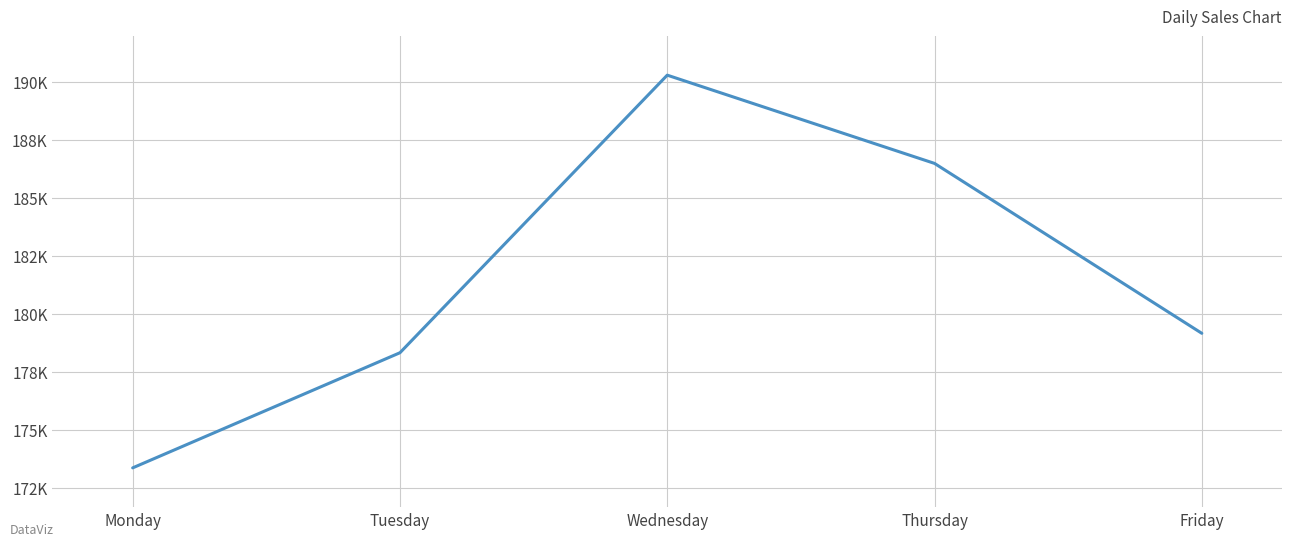

At which category does the data reach its first local peak?

Wednesday